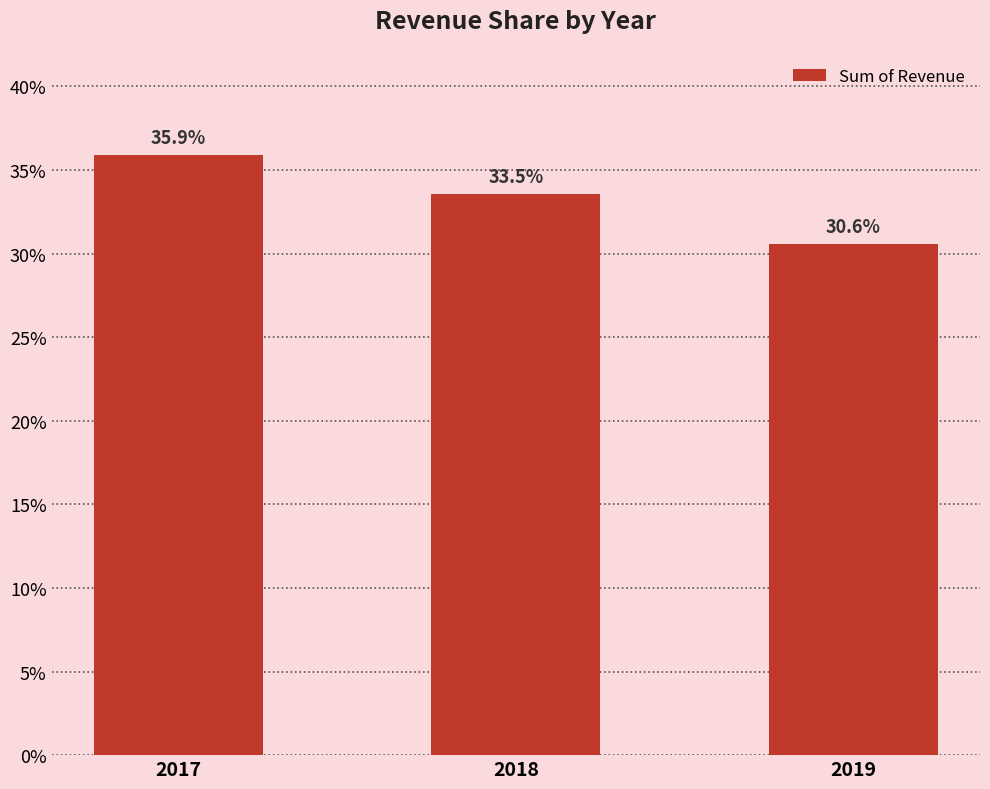

Which category has the highest value across all series?

2017